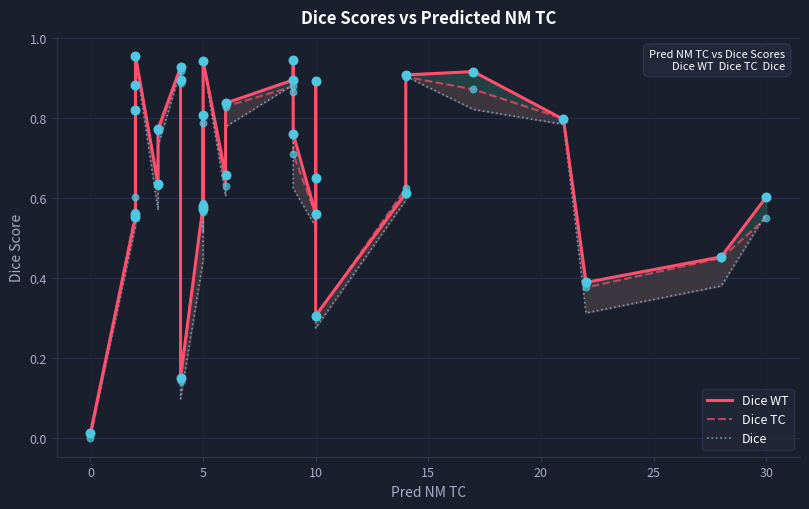

At how many categories does at least one series exceed 0?

31